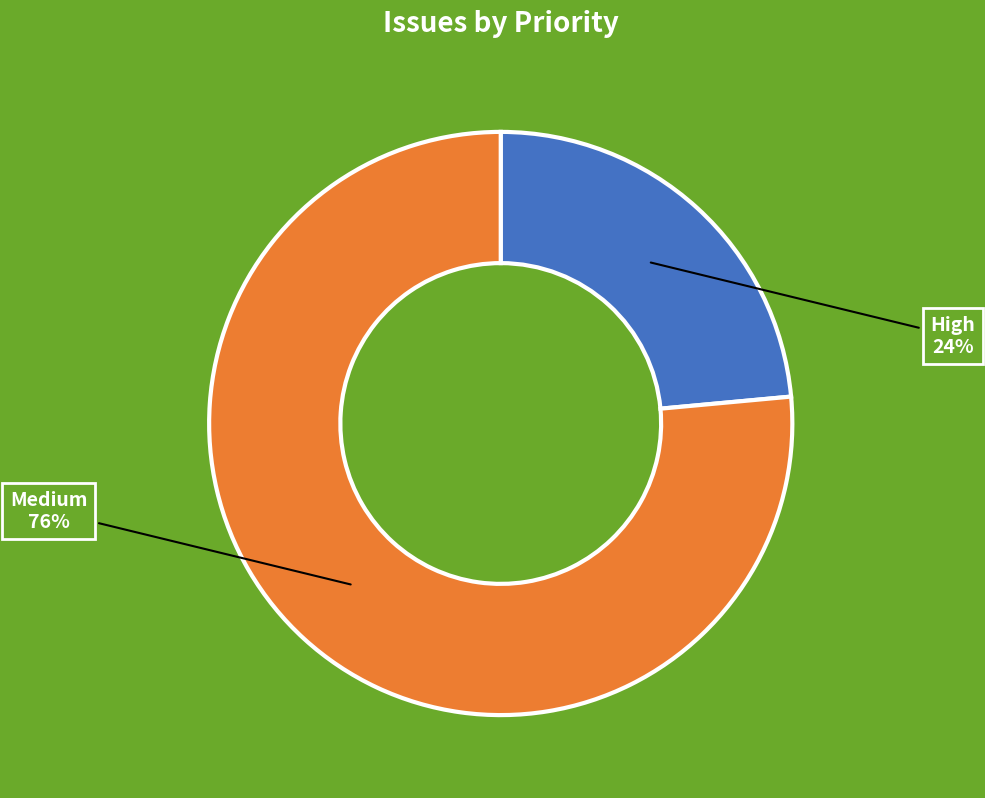

Between Medium and High, which is larger?

Medium